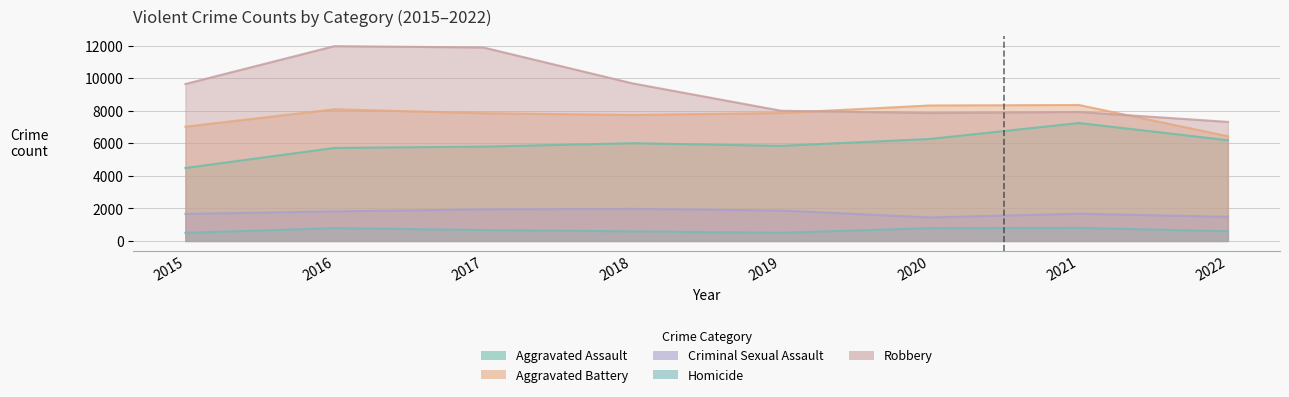

How many lines are shown in the chart?

5